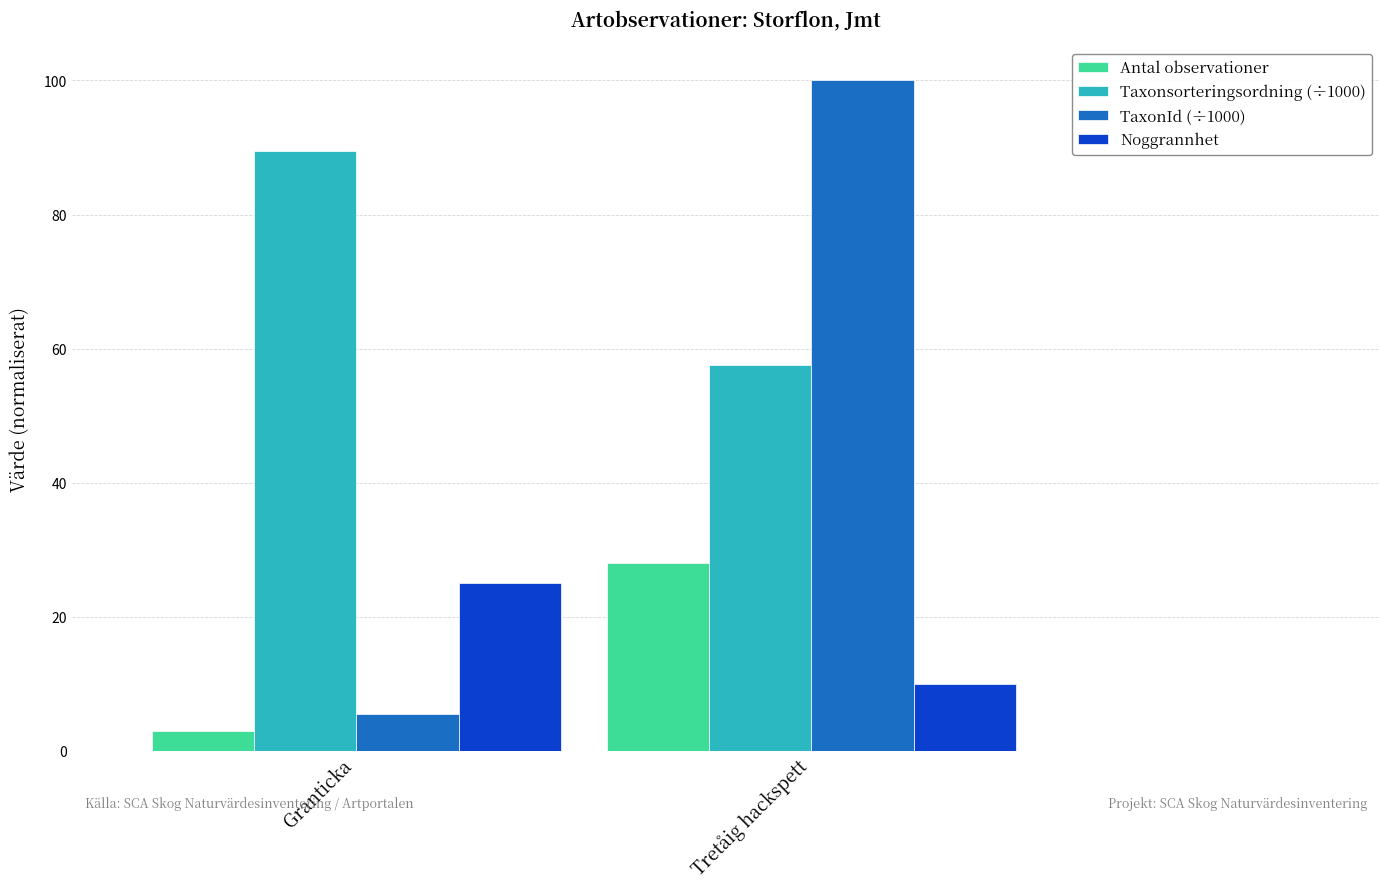

What is the difference between the highest and lowest values at Granticka?

86.4